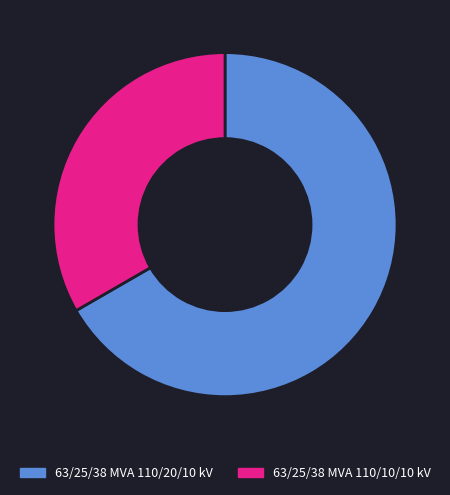

What is the largest slice in the pie chart?

63/25/38 MVA 110/20/10 kV